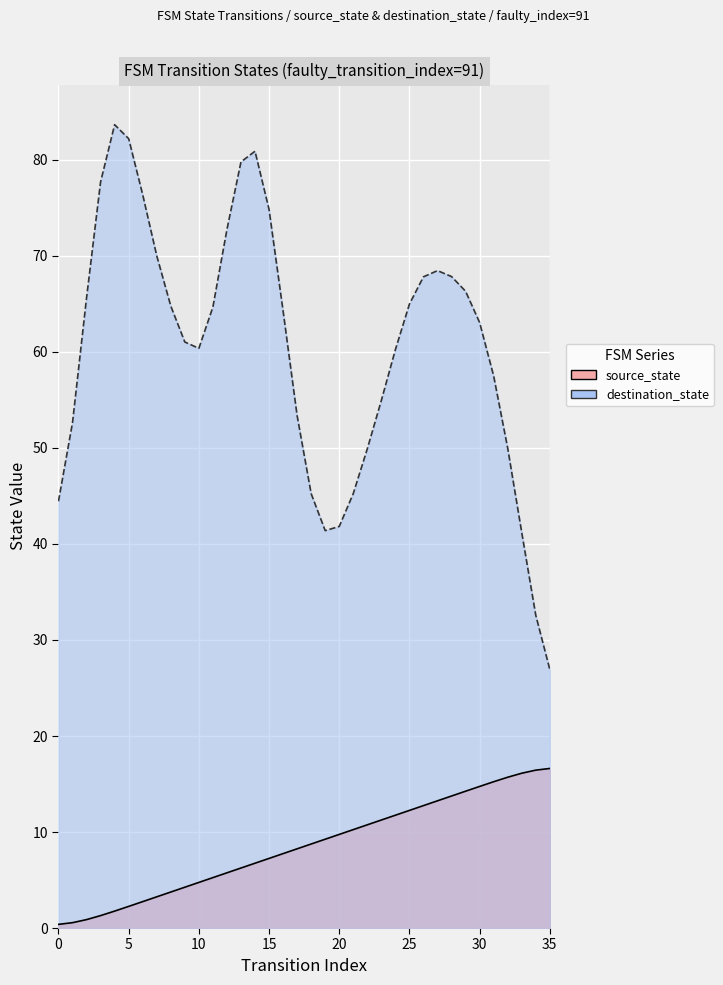

Where is the data nearest to the value 8?

17